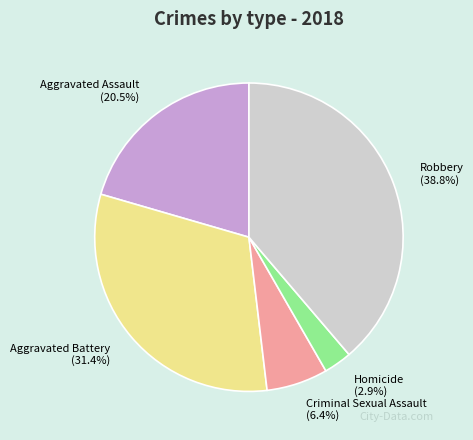

What is the total percentage of Aggravated Assault (20.5%) and Criminal Sexual Assault (6.4%)?

26.9%